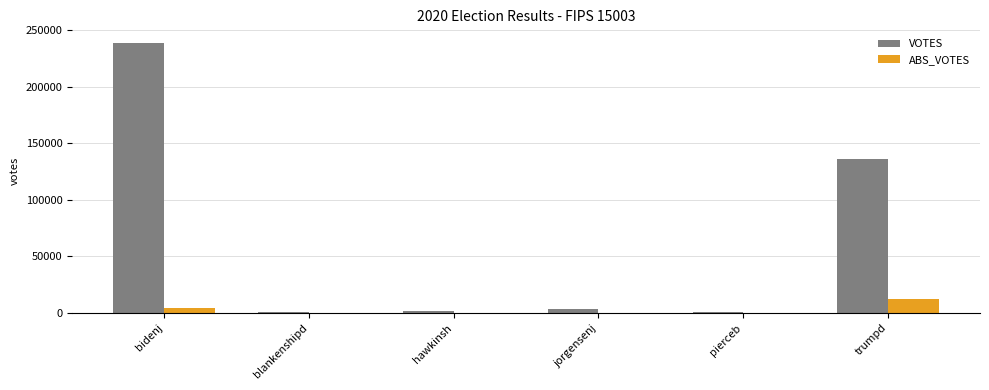

What is the difference between the ABS_VOTES values at hawkinsh and jorgensenj?

73